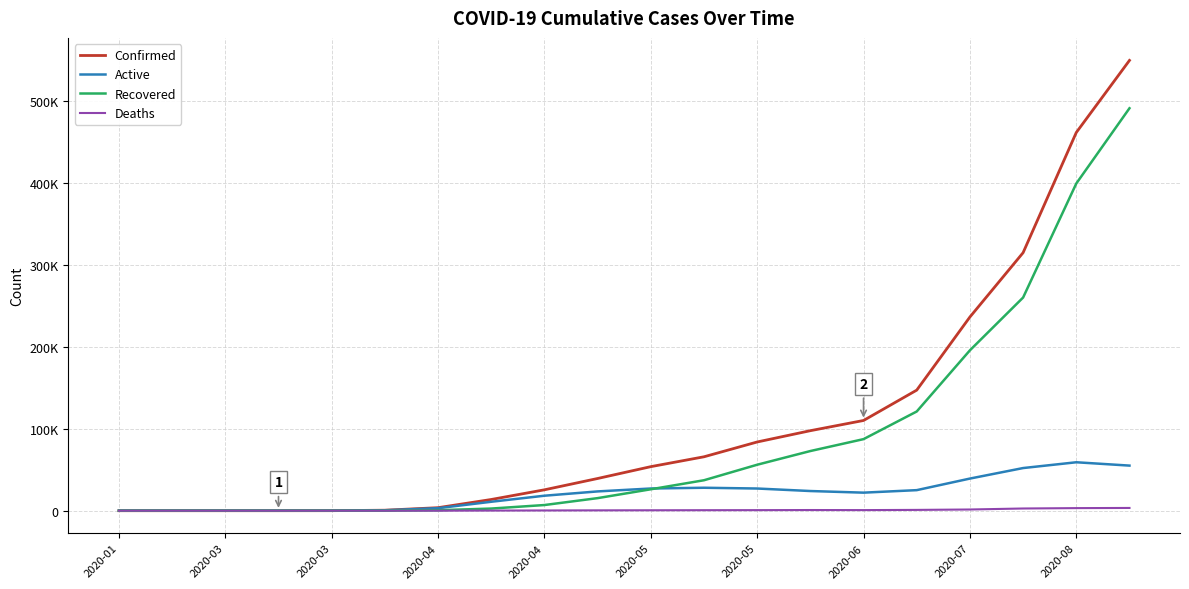

What are all the series names shown in the legend?

Confirmed, Active, Recovered, Deaths